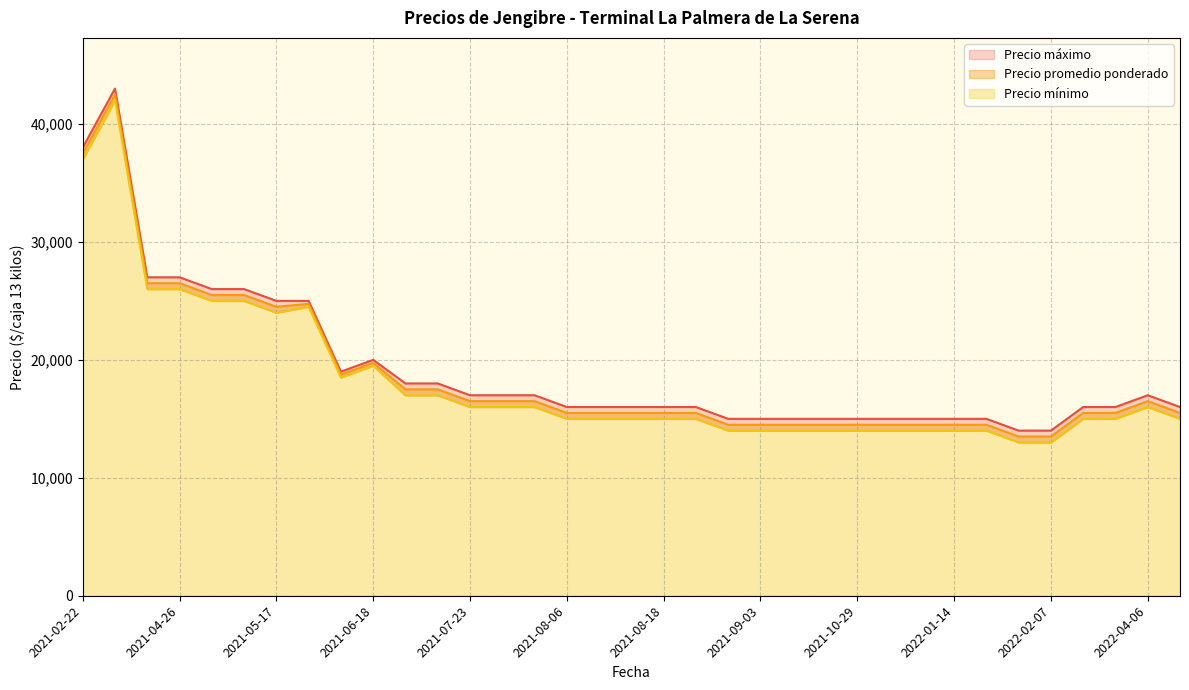

Which series has the widest spread of values?

Precio mínimo